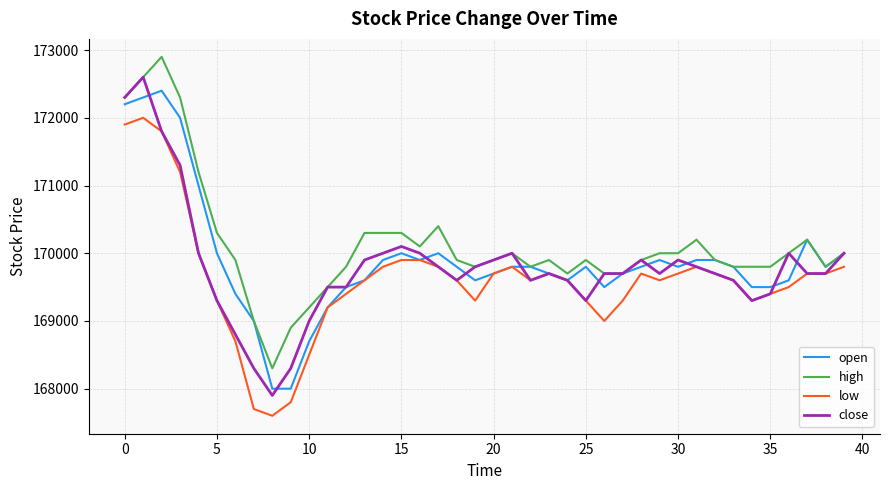

Which series has the largest total across all categories?

high